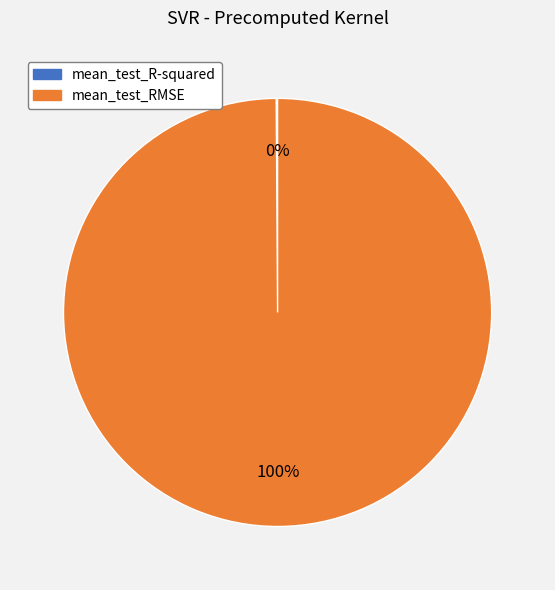

Is it true that mean_test_RMSE is 88% of the pie?

False